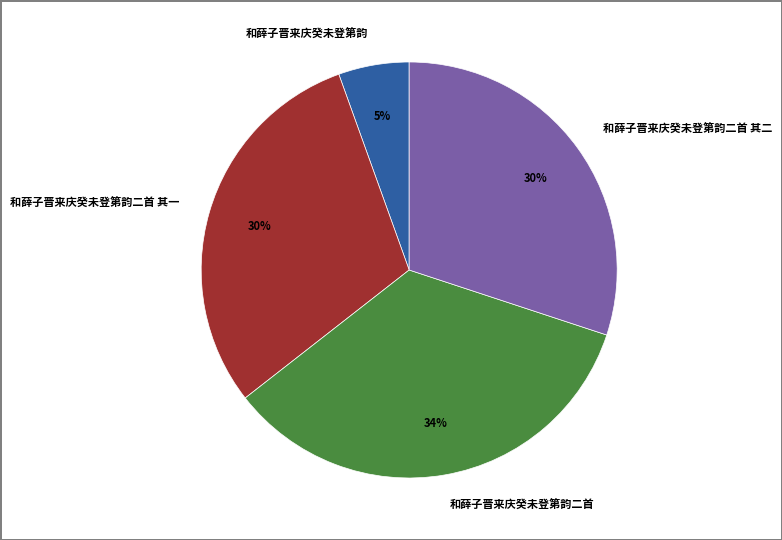

To the nearest percent, what is the difference between the 和薛子晋来庆癸未登第韵二首 and 和薛子晋来庆癸未登第韵二首 其二 slice percentages?

4%